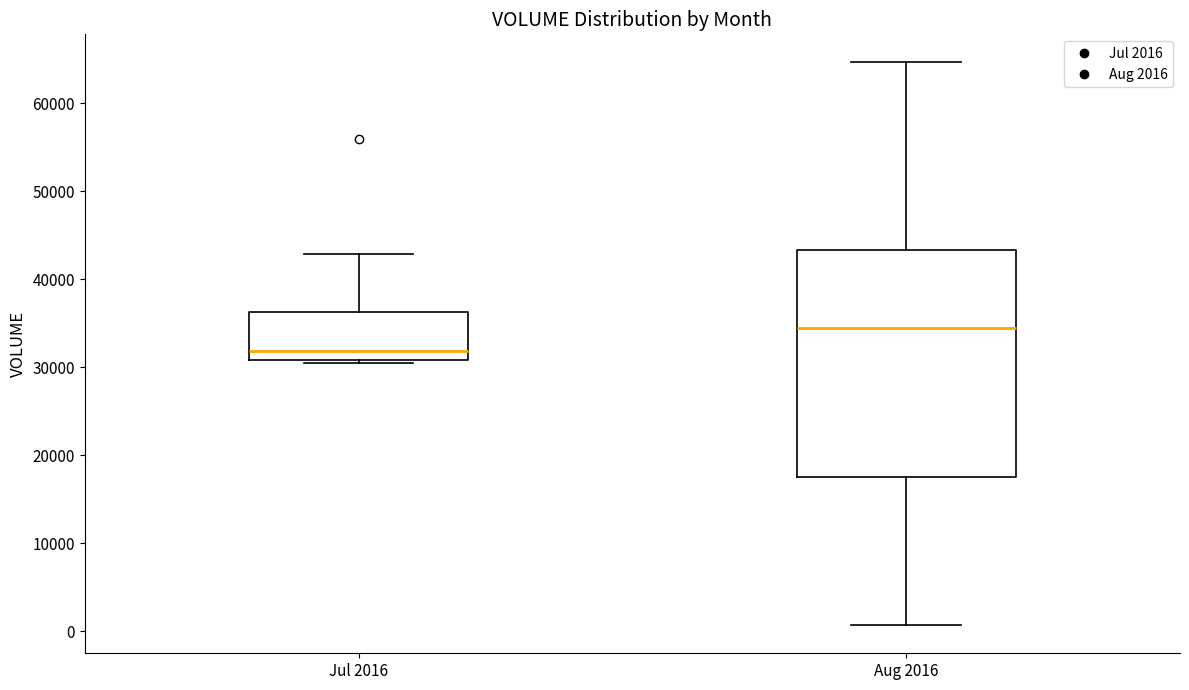

Comparing the boxes themselves (not the whiskers), which one is the tallest?

Aug 2016